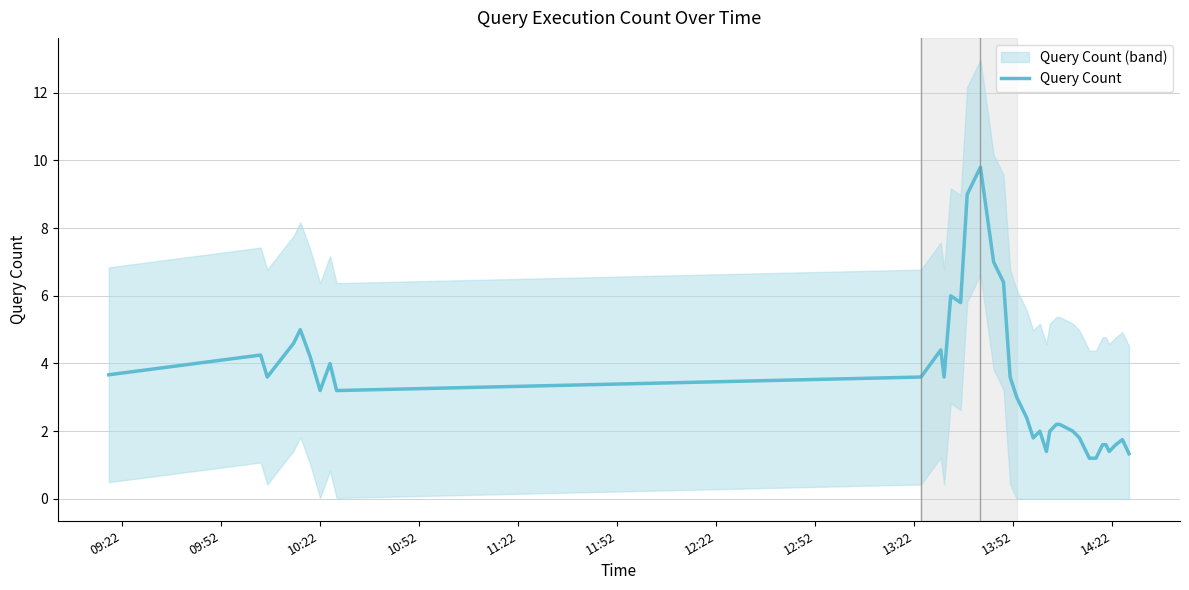

Where does the data first go above 3?

09:22